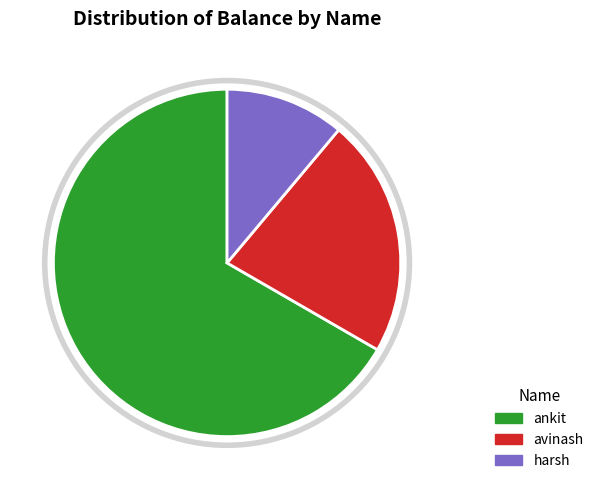

The ankit slice represents 80% of the pie. True or false?

False